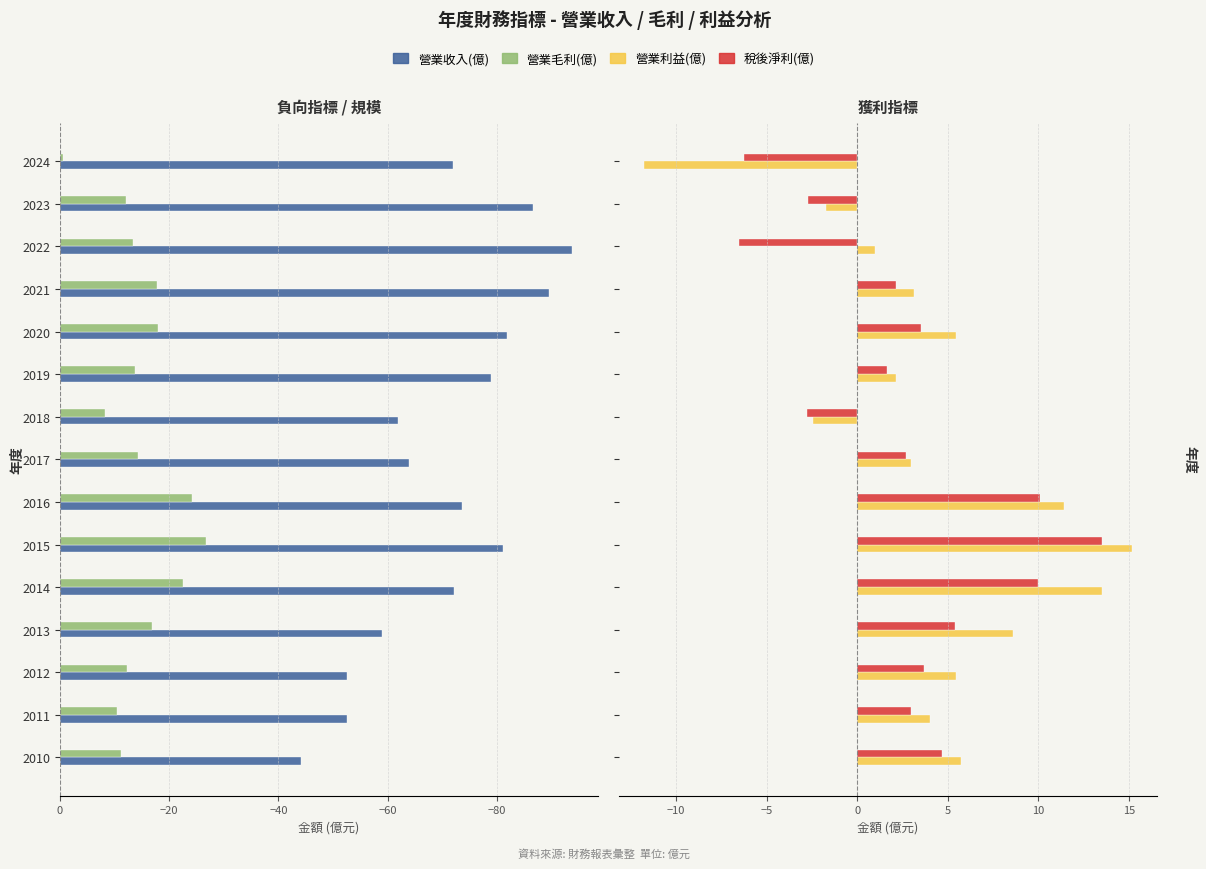

How many negative values does the 營業利益(億) series have?

3